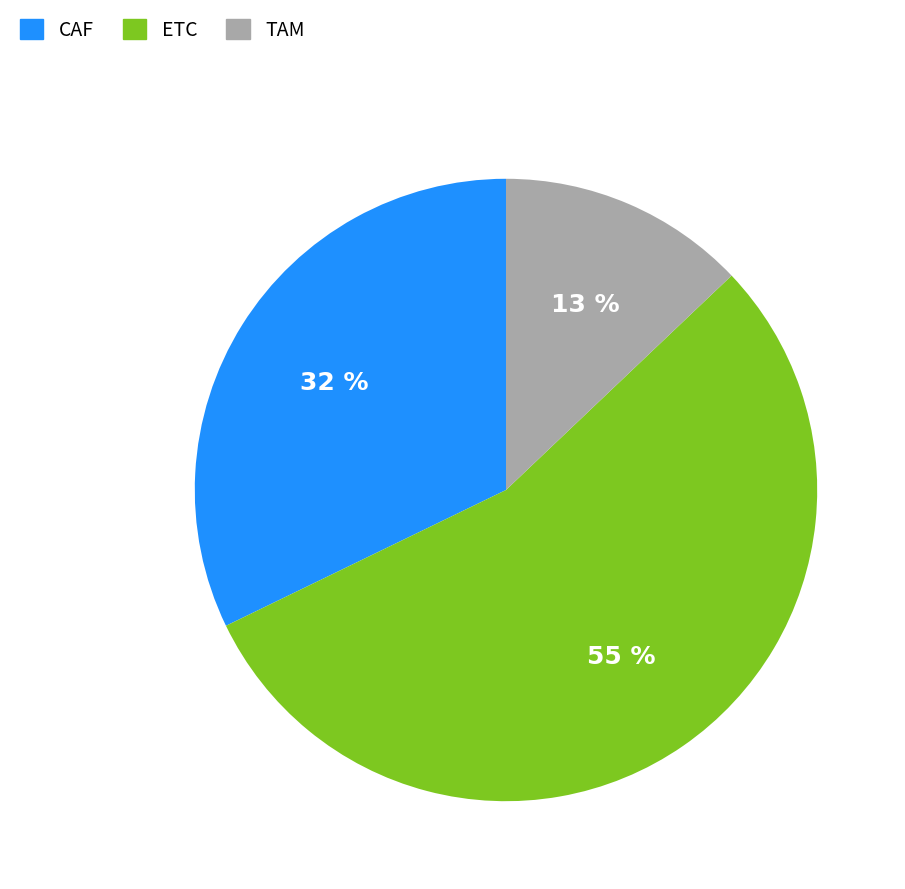

What percentage is the TAM slice, to the nearest percent?

13%